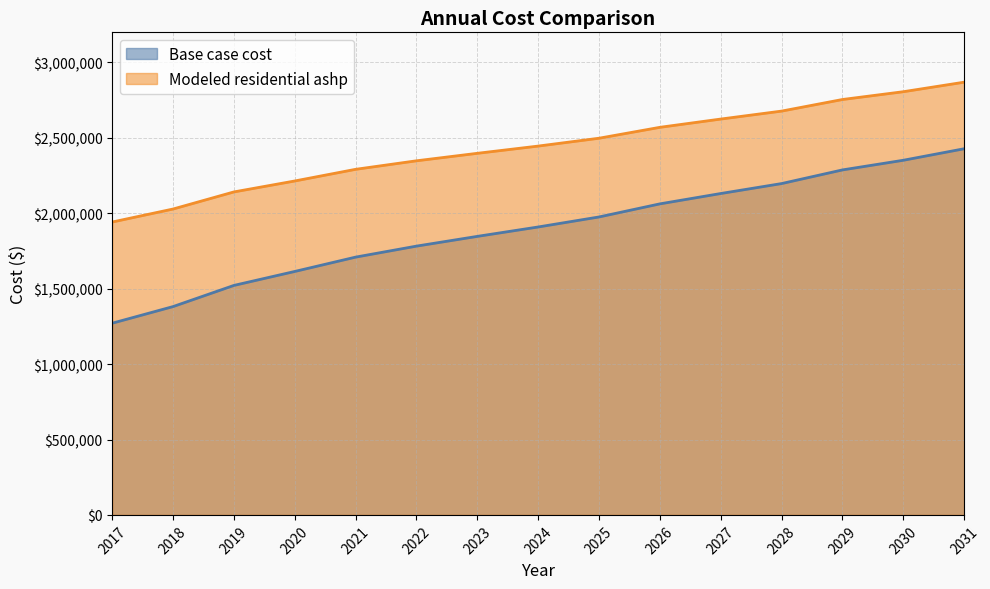

Rank the series at 2021 from highest to lowest value.

Modeled residential ashp, Base case cost